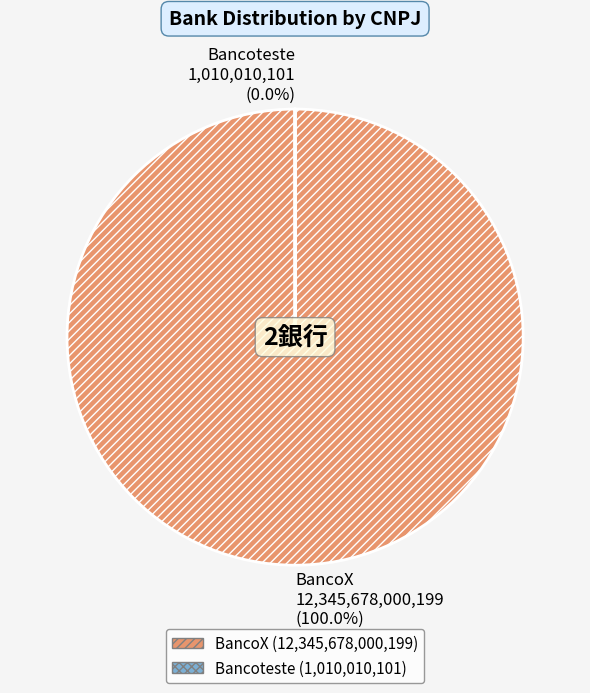

Count the number of slices in the pie.

2